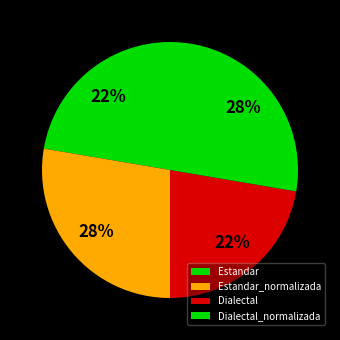

To the nearest percent, what portion does Dialectal_normalizada represent?

28%